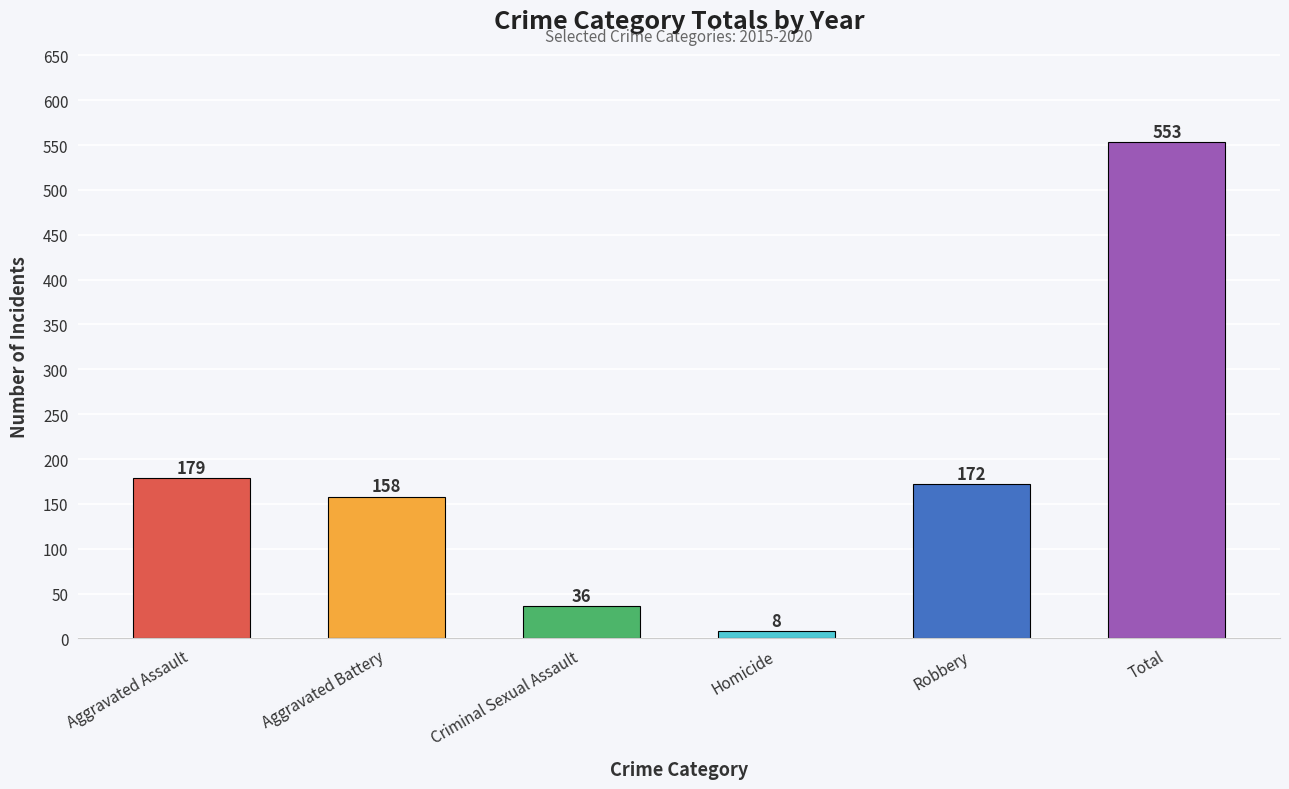

How many data points are less than 172?

3